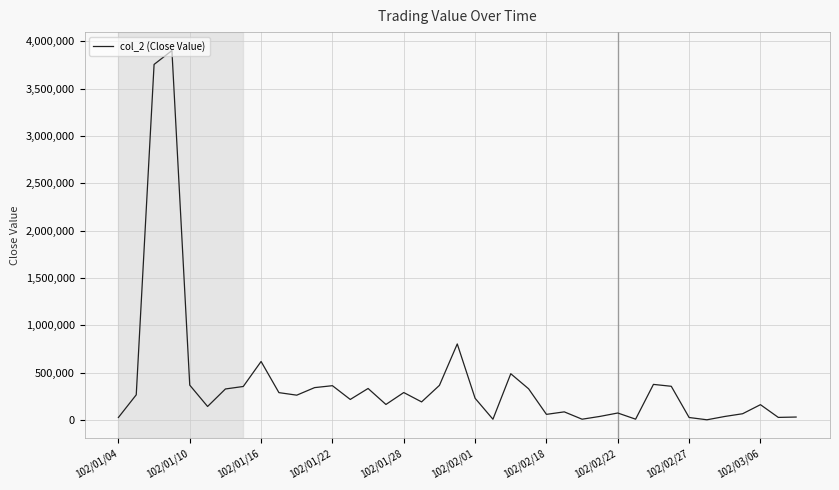

True or false: there are more than 1 points higher than both neighbors.

True